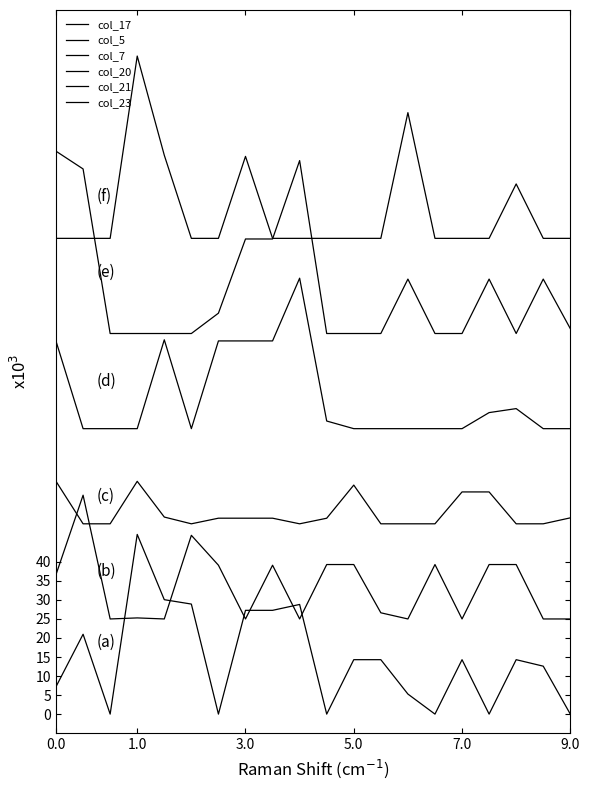

Which series has the largest range (max minus min)?

col_21